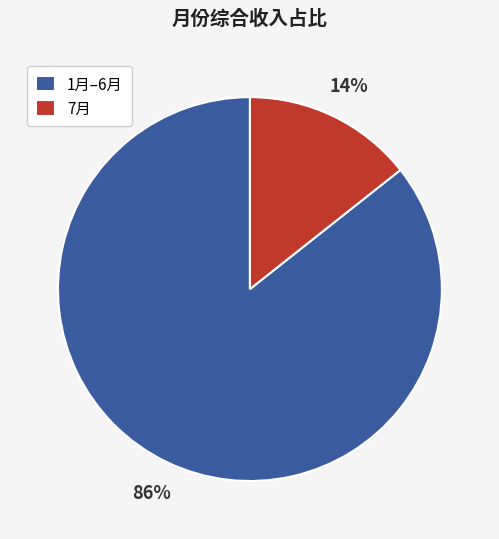

To the nearest percent, what is the combined percentage of 7月 and 1月–6月?

100%